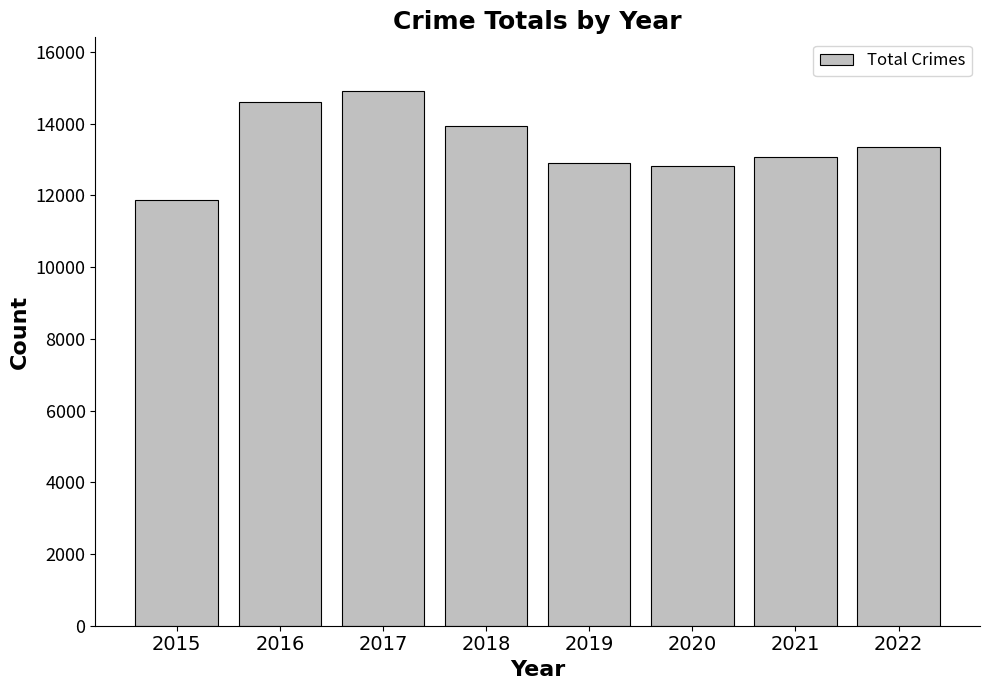

What is the smallest value displayed?

11881